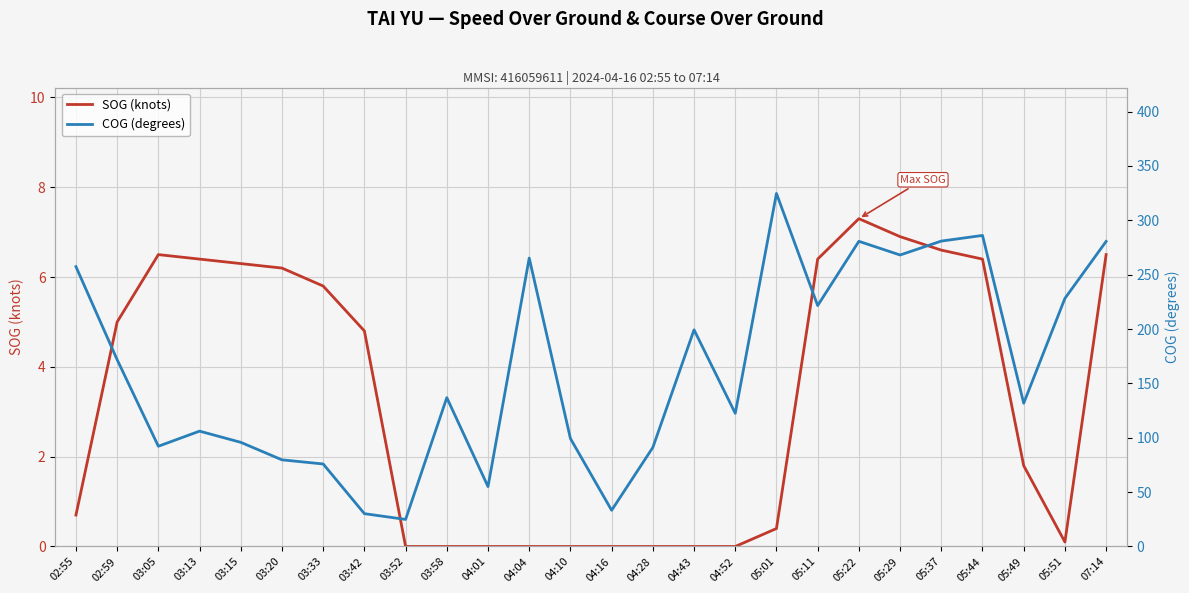

Rank the categories by SOG (knots) value from highest to lowest.

05:22, 05:29, 05:37, 03:05, 07:14, 03:13, 05:11, 05:44, 03:15, 03:20, 03:33, 02:59, 03:42, 05:49, 02:55, 05:01, 05:51, 03:52, 03:58, 04:01, 04:04, 04:10, 04:16, 04:28, 04:43, 04:52